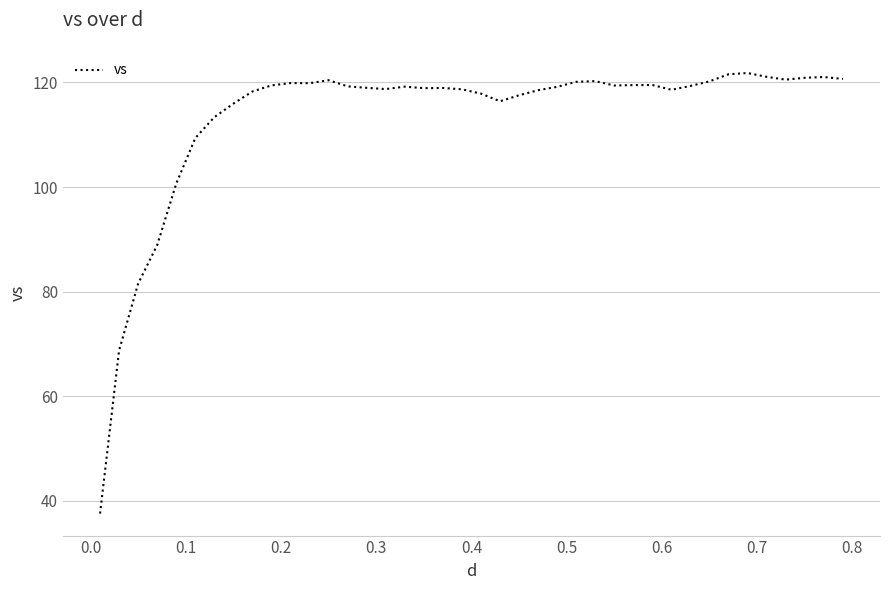

What is the difference between the maximum and minimum values?

84.2